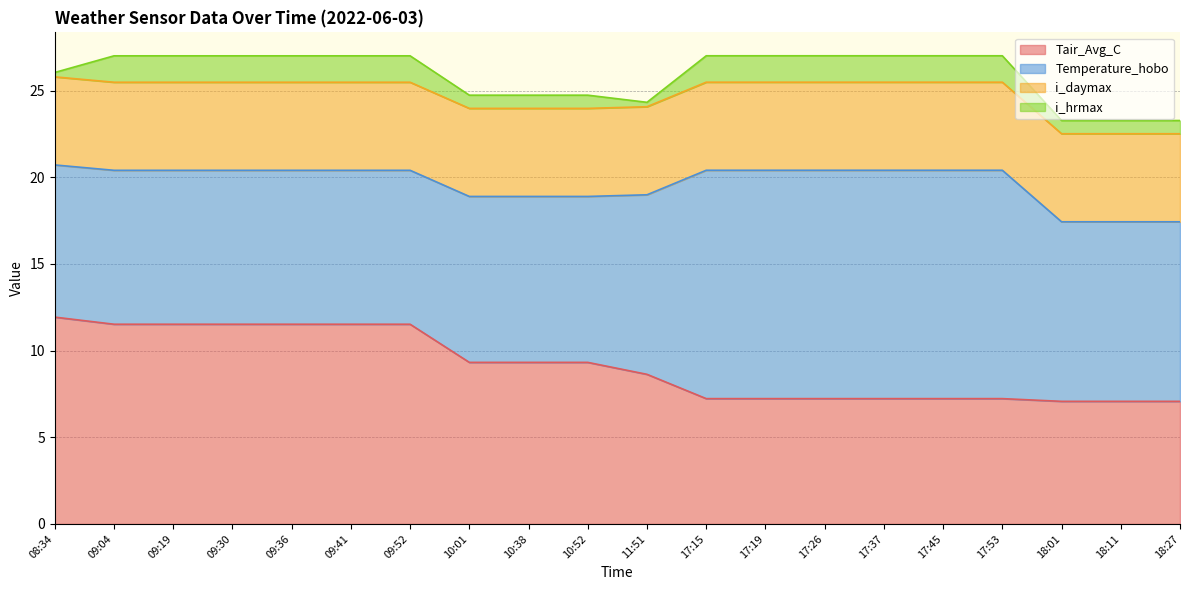

True or false: i_daymax has more than 1 points higher than both neighbors.

False